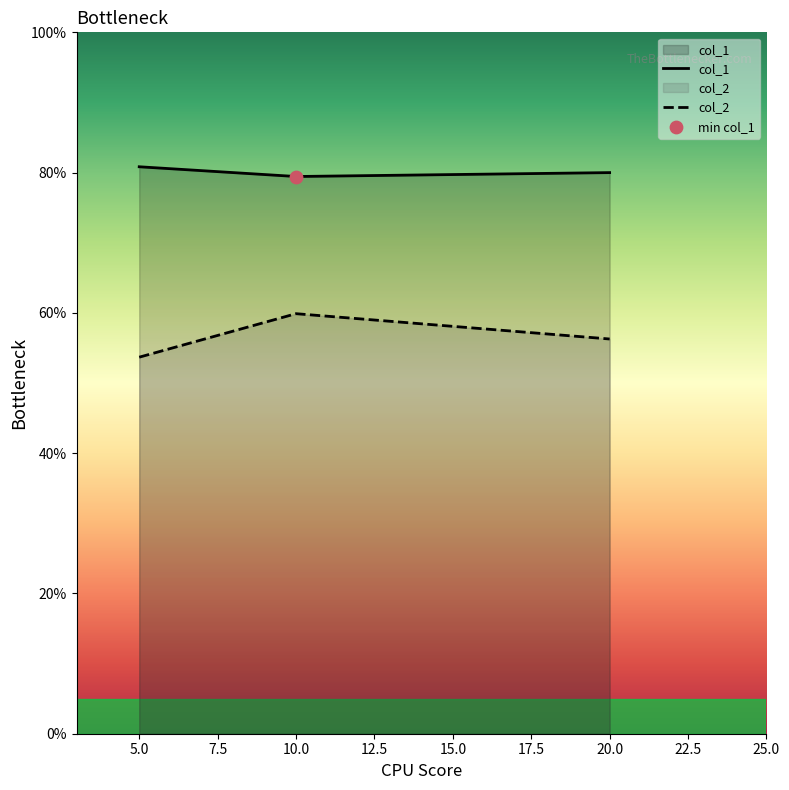

Which series reaches the maximum Y coordinate?

col_1